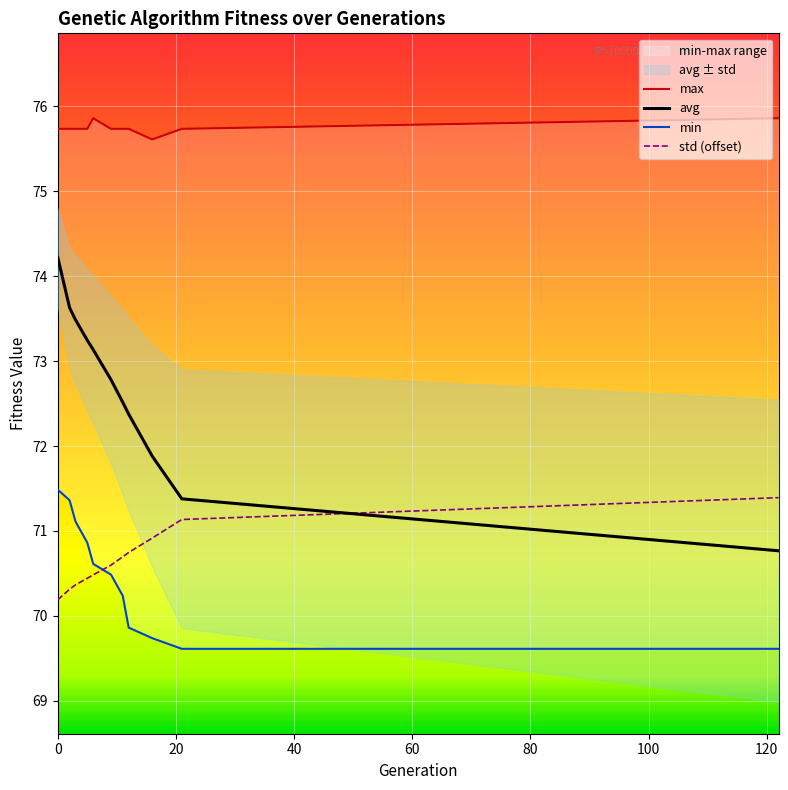

What is the minimum value for std (offset)?

70.2